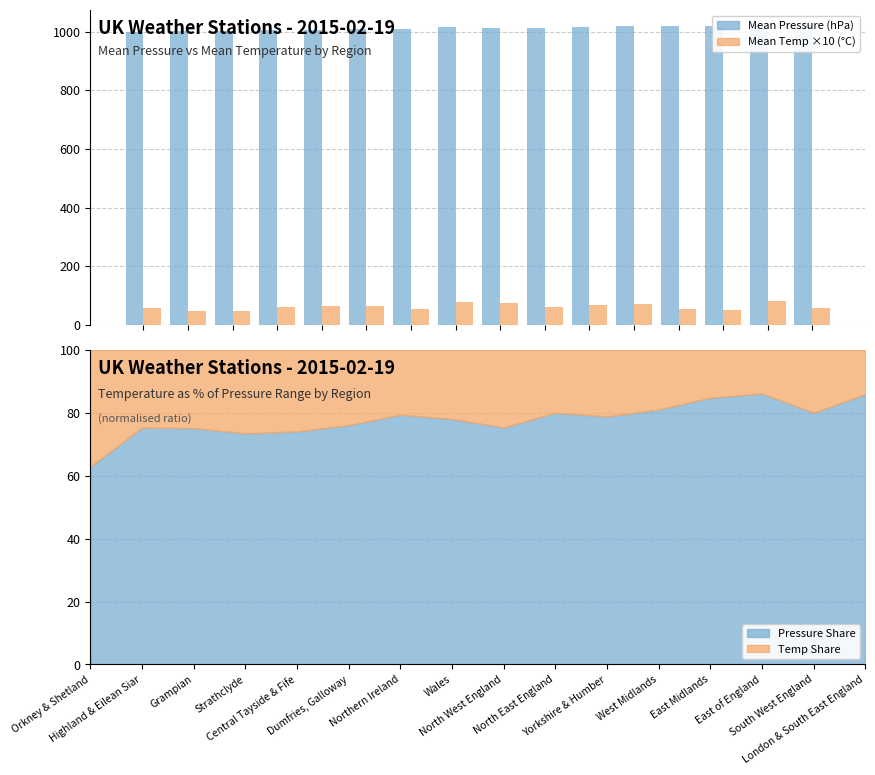

What is the average value of the Mean Pressure series?

1013.0